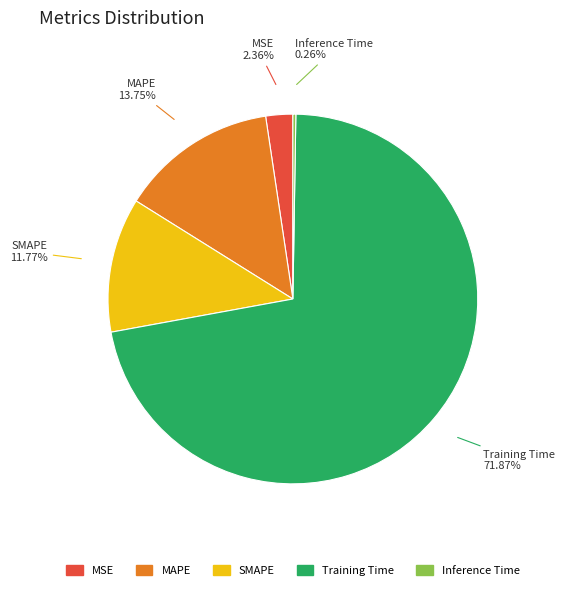

Is there a majority slice in this chart?

Yes